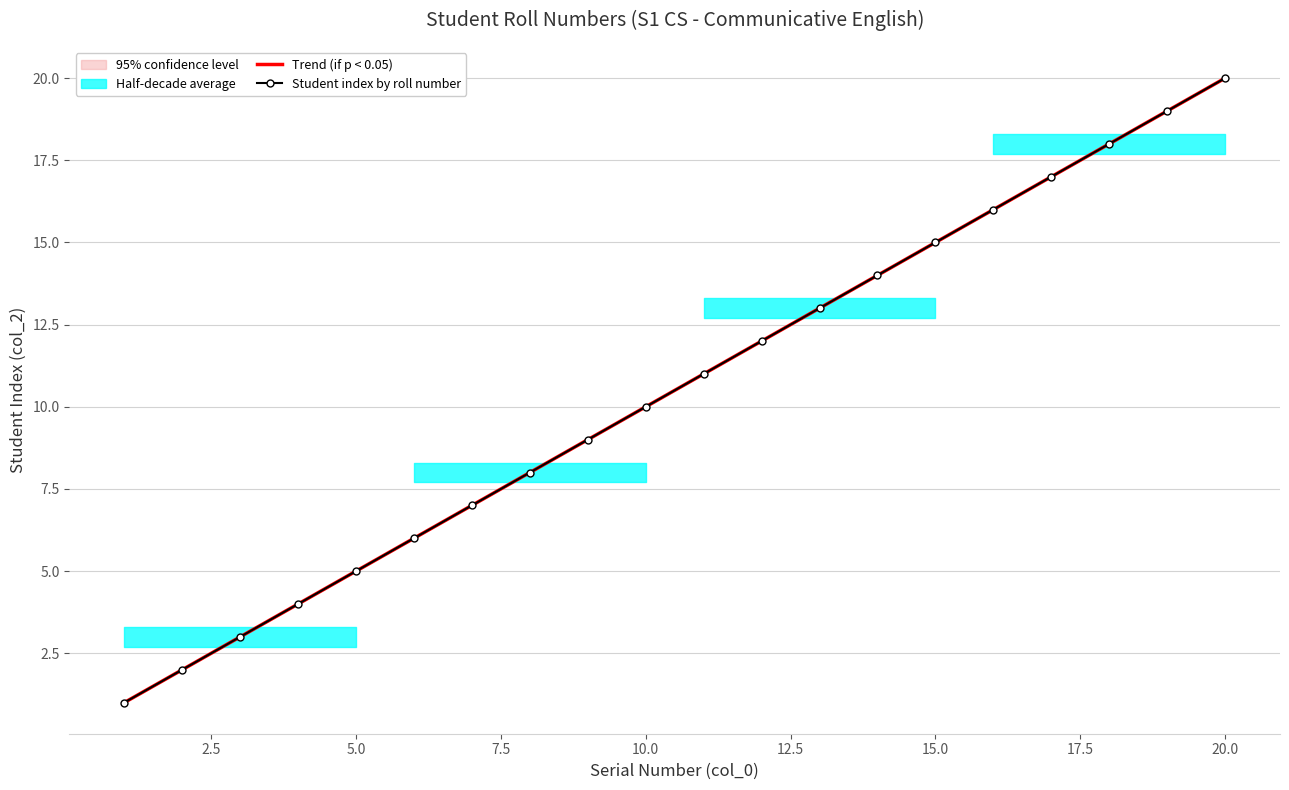

What is the difference between the second highest and second lowest values in the Student index by roll number series?

17.0